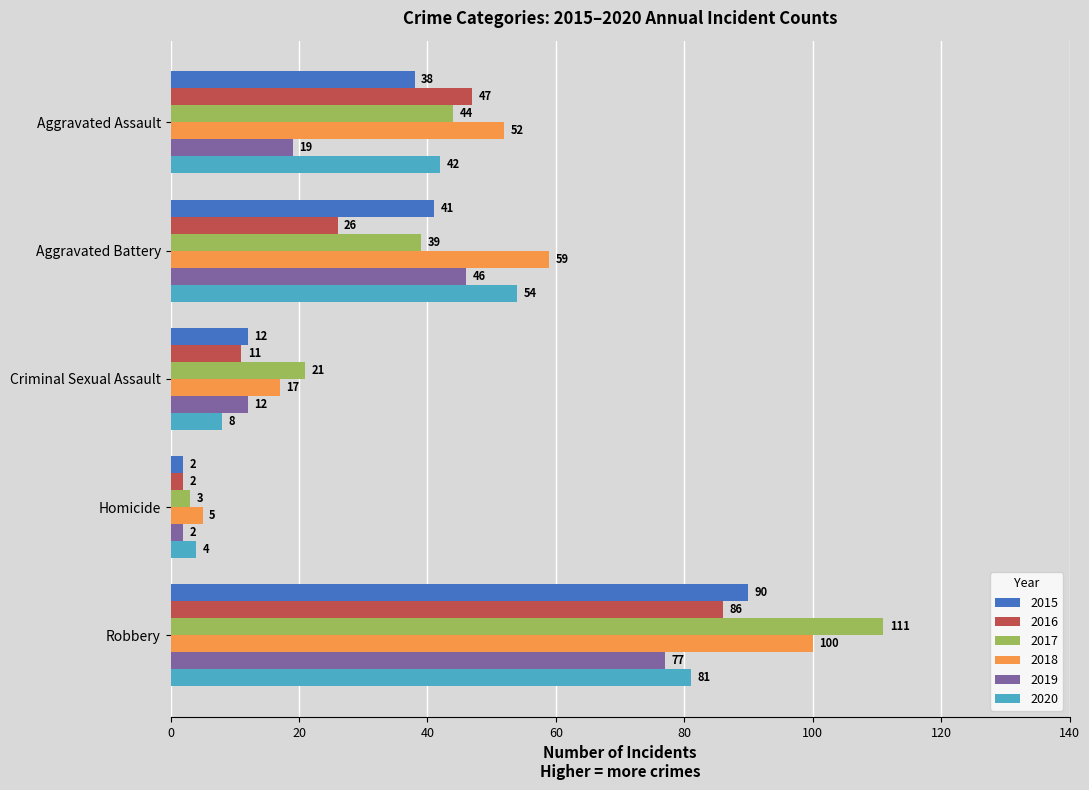

Which series has the widest spread of values?

2017